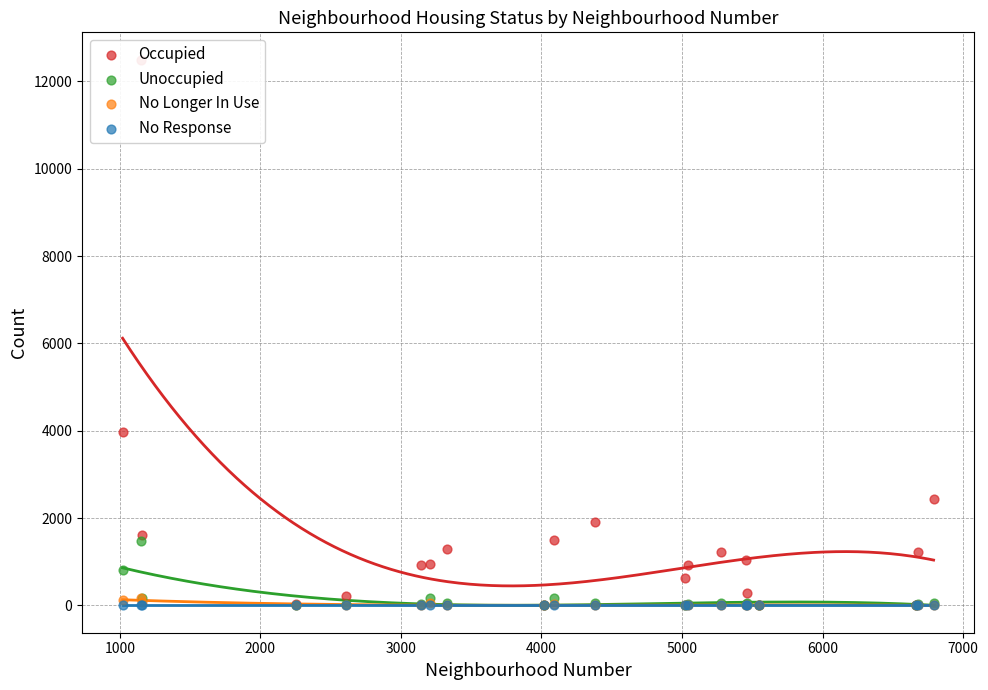

Which series contains the highest Y value?

Occupied